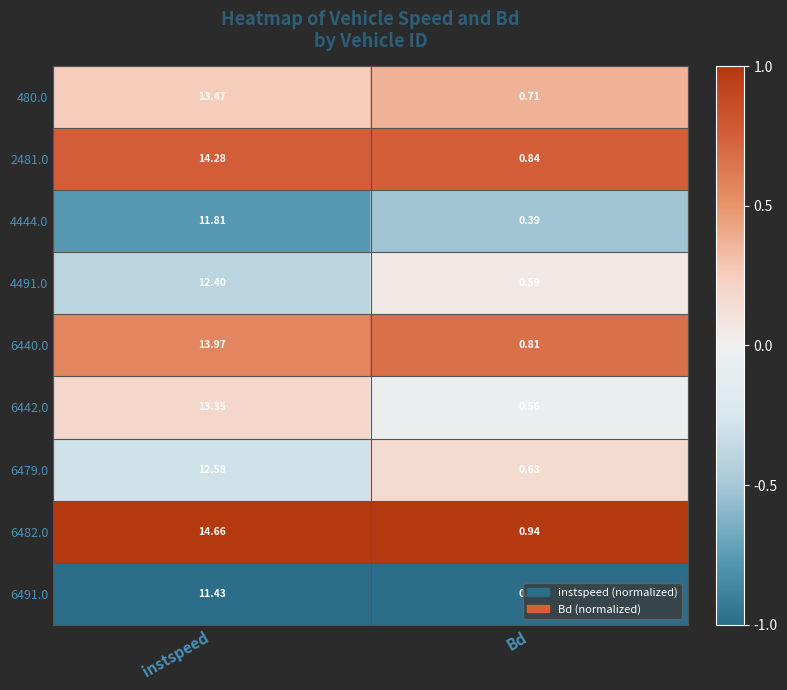

At which category is the sum across all series the highest?

instspeed